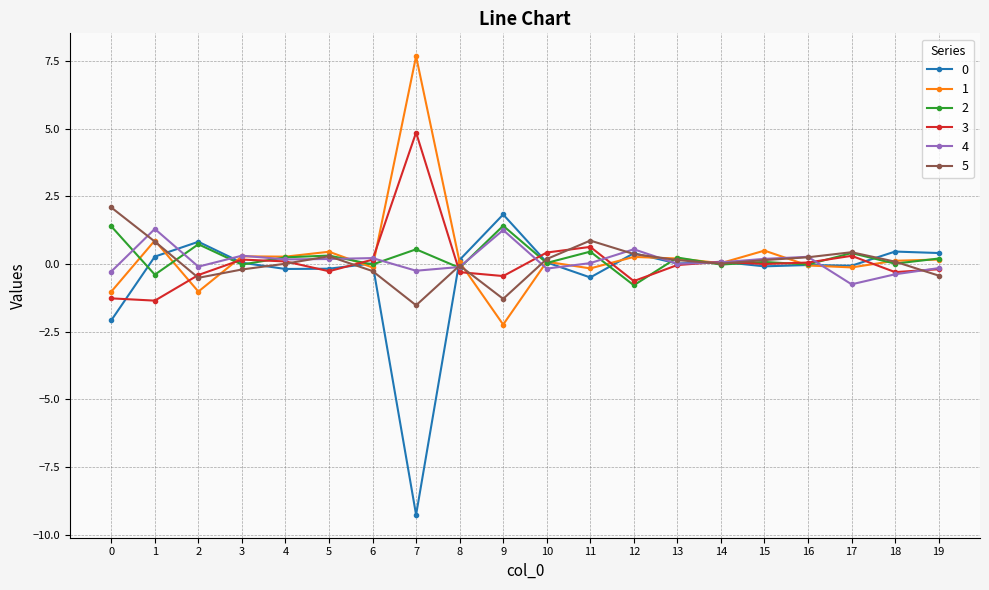

What is the spread (max minus min) of values at 4?

0.5